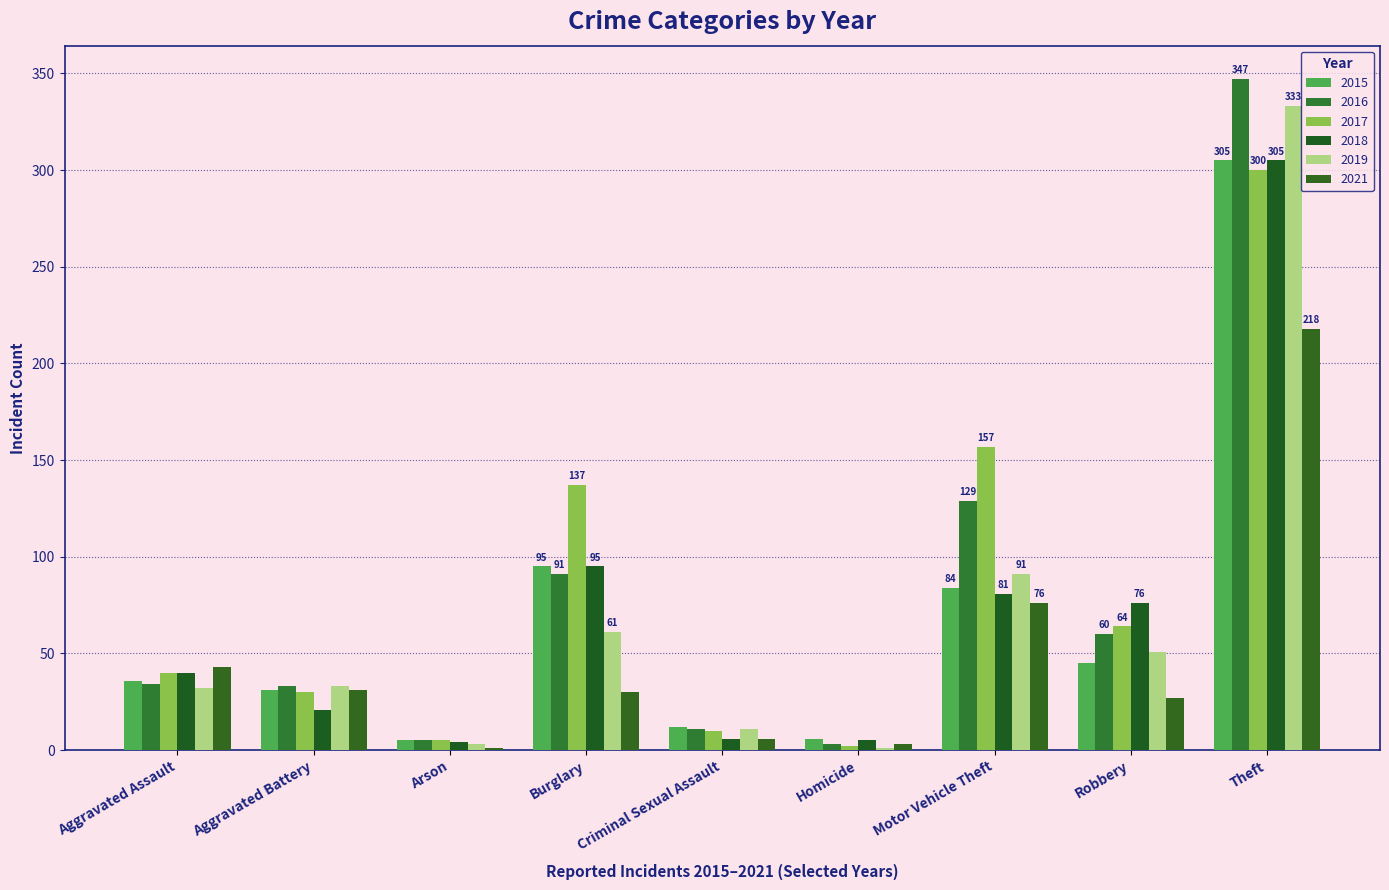

What is the greatest value displayed?

347